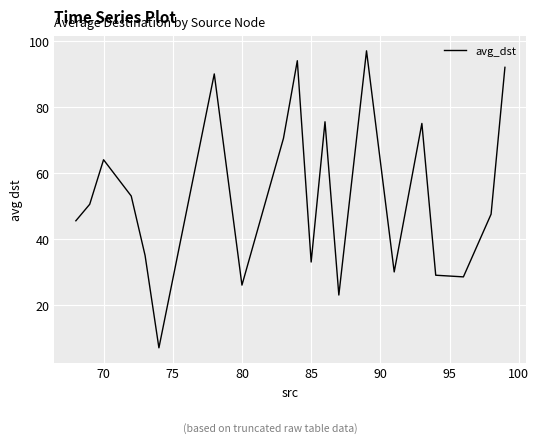

How many points are lower than both their immediate neighbors (excluding endpoints)?

6